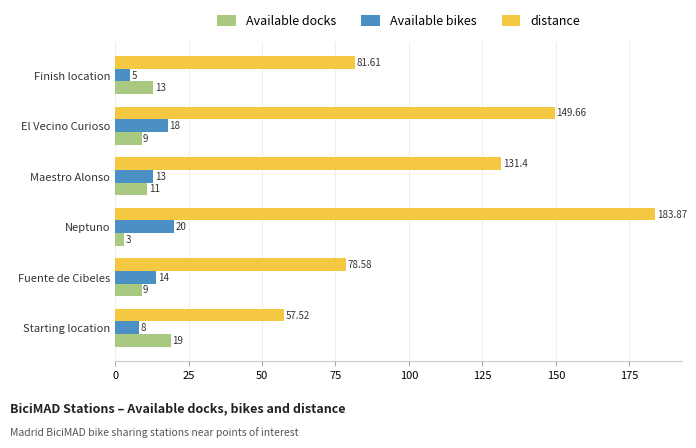

At which label is distance closest to 120?

Maestro Alonso